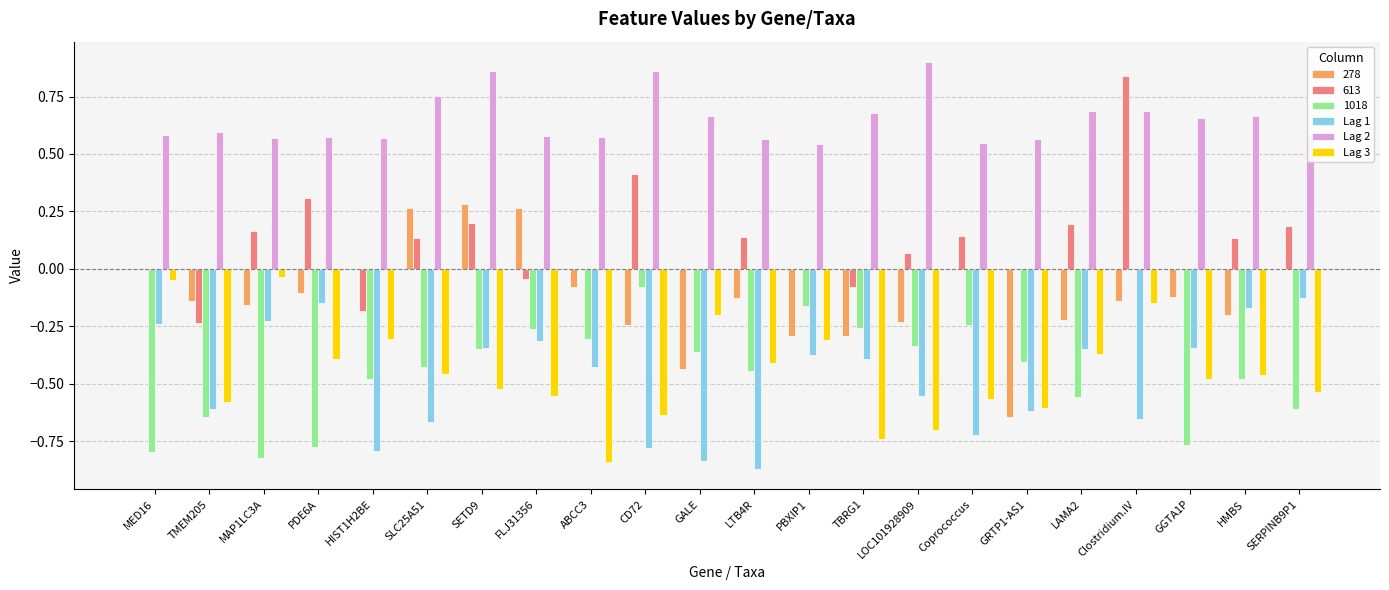

What is the sum of all Lag 3 values?

-9.9